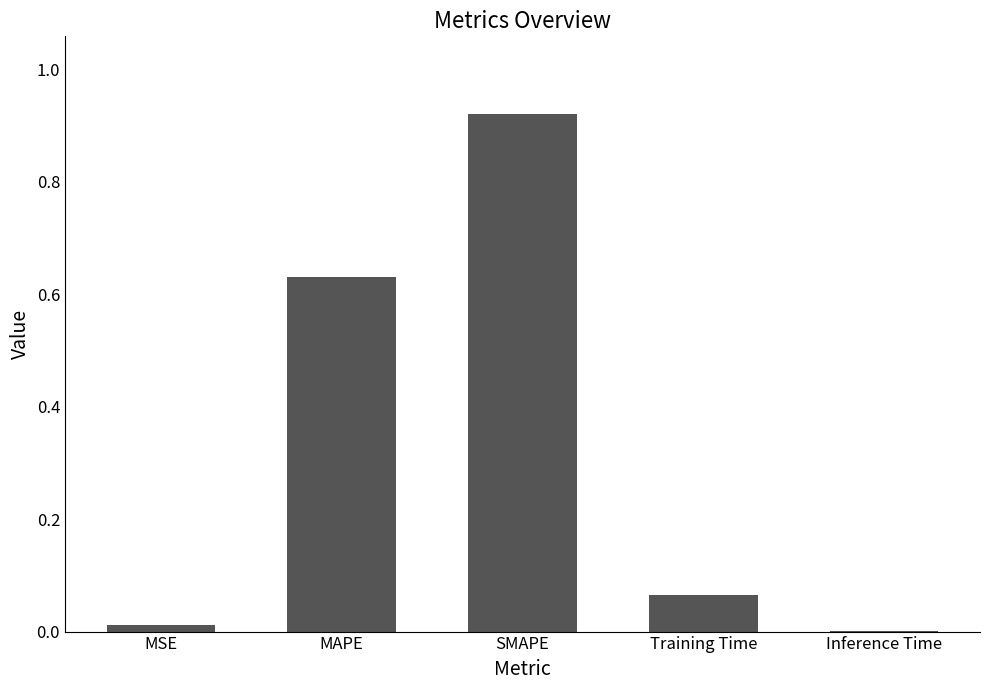

The chart shows a value of 0.4 at MAPE. True or false?

False